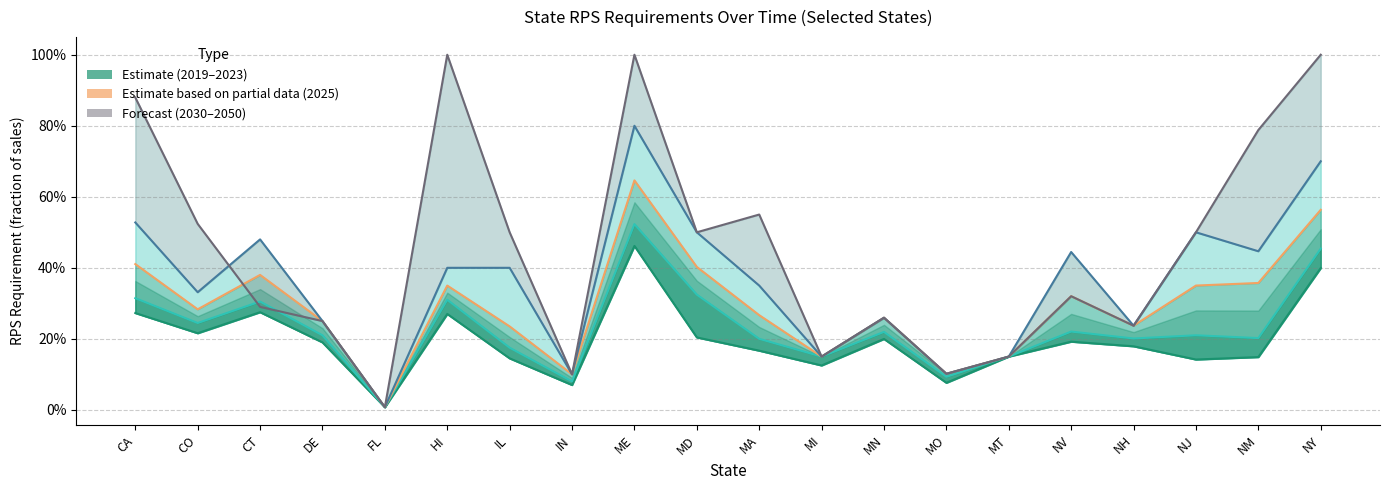

At MN, list the series in order from largest to smallest.

2025 (Partial), 2030 (Forecast), 2050 (Forecast), 2021 (Estimate), 2019 (Estimate)